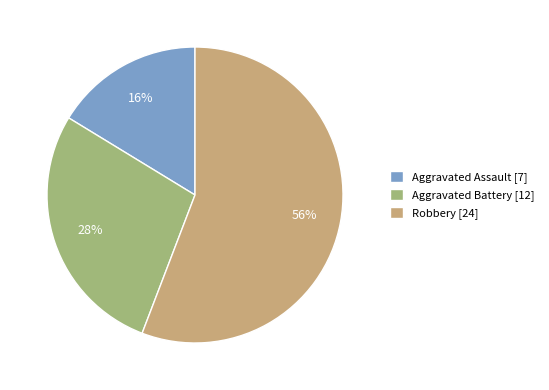

Count the number of slices in the pie.

3